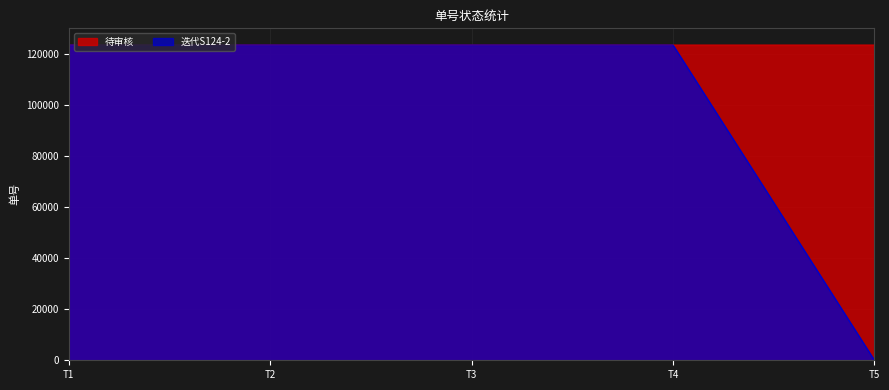

Which series has the largest total across all categories?

待审核